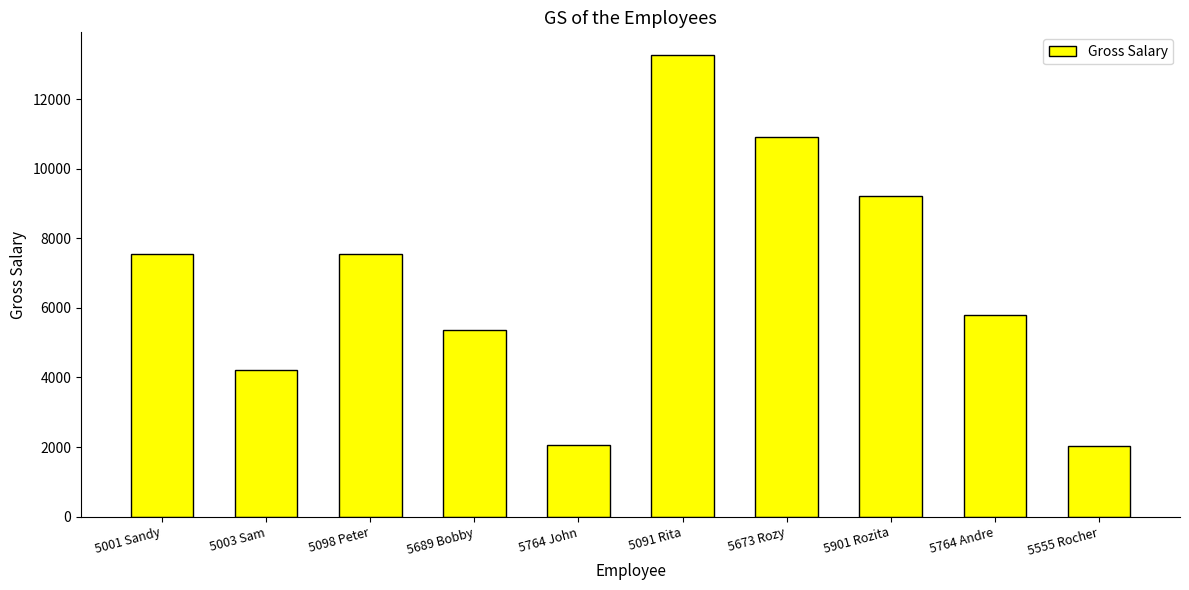

What is the label of the 4th bar from the right?

5673 Rozy